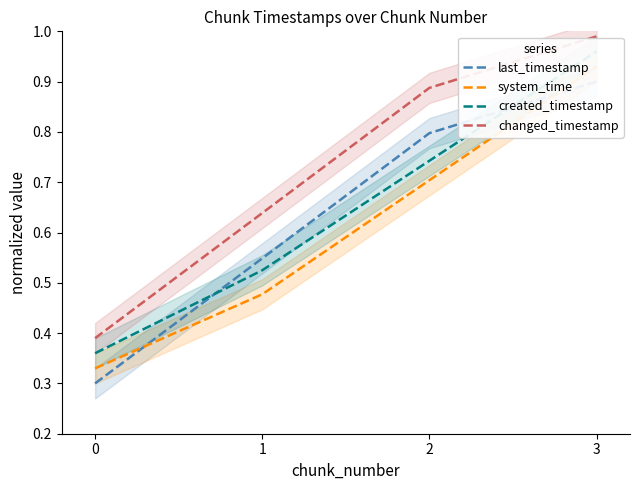

Reading right to left, what are all the values shown in this chart?

last_timestamp: 3=0.9	2=0.8	1=0.5	0=0.3
system_time: 3=0.9	2=0.7	1=0.5	0=0.3
created_timestamp: 3=1.0	2=0.7	1=0.5	0=0.4
changed_timestamp: 3=1.0	2=0.9	1=0.6	0=0.4